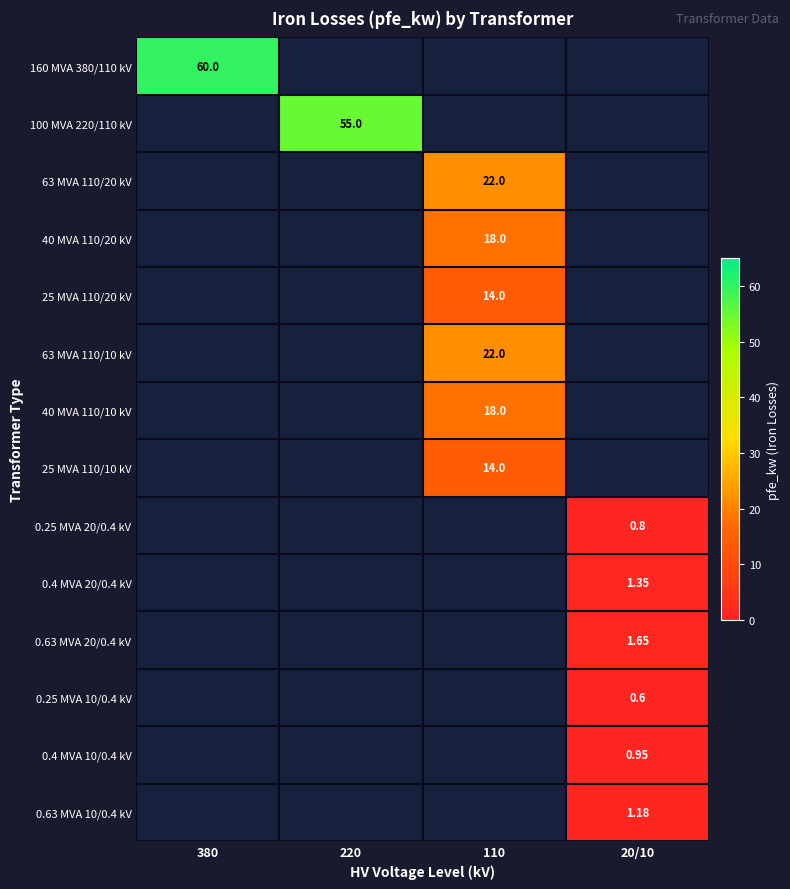

Between 20/10 and 380, which is larger?

380